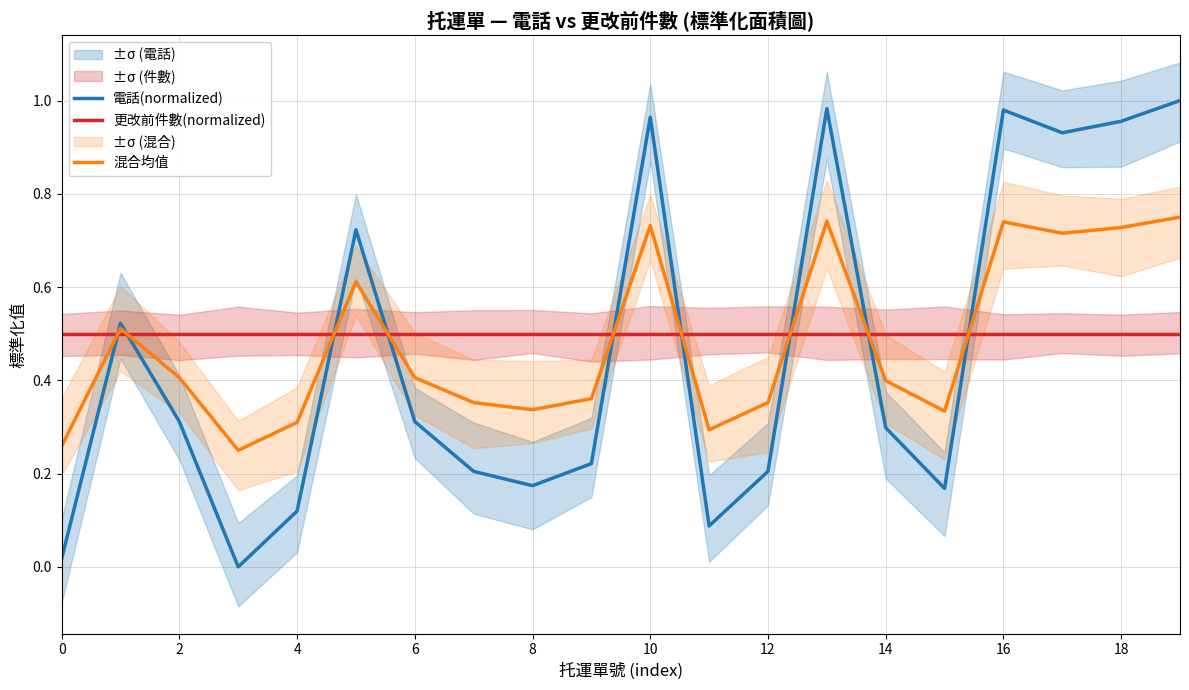

Which category has the highest value across all series?

19